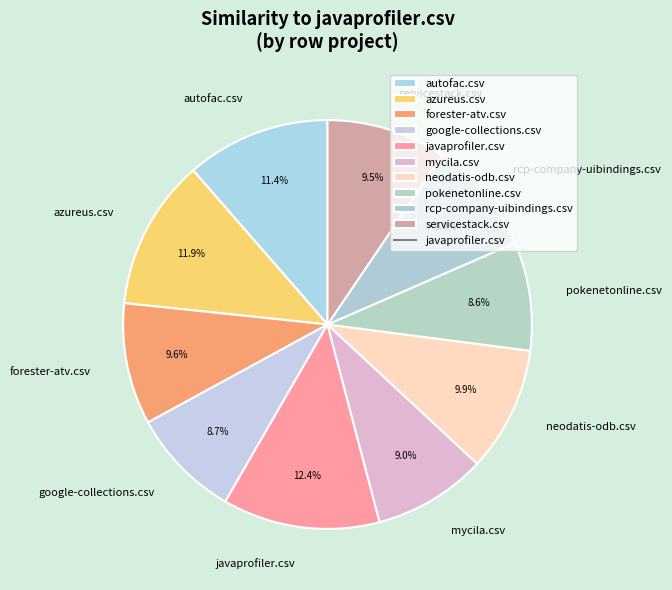

Which has a higher value, mycila.csv or autofac.csv?

autofac.csv